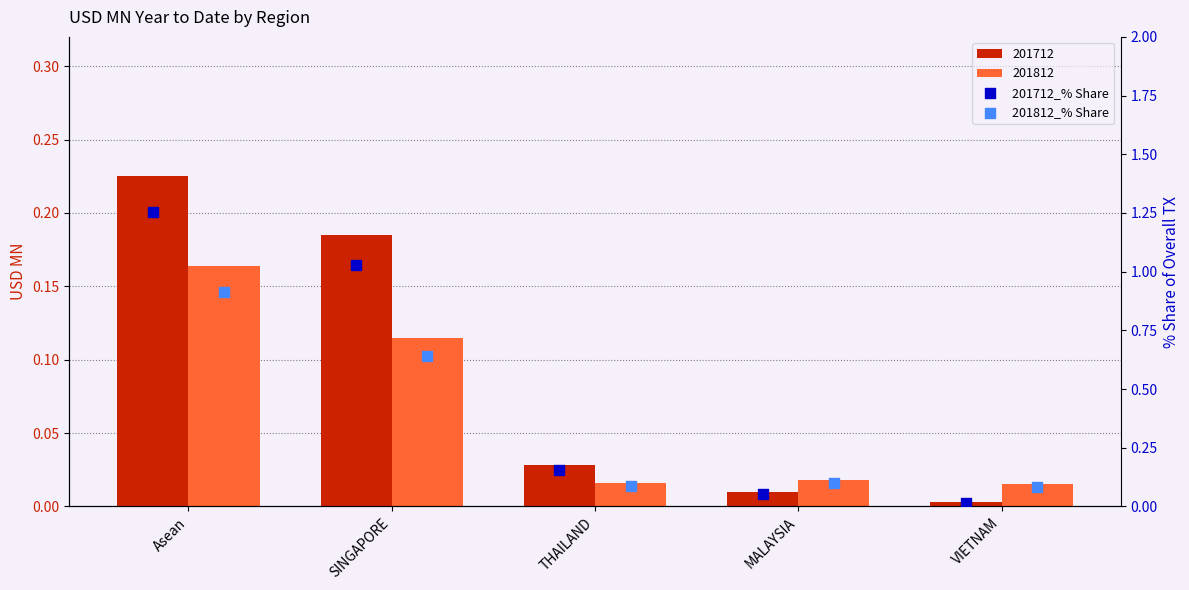

Which series contains the highest Y value?

201712_% Share